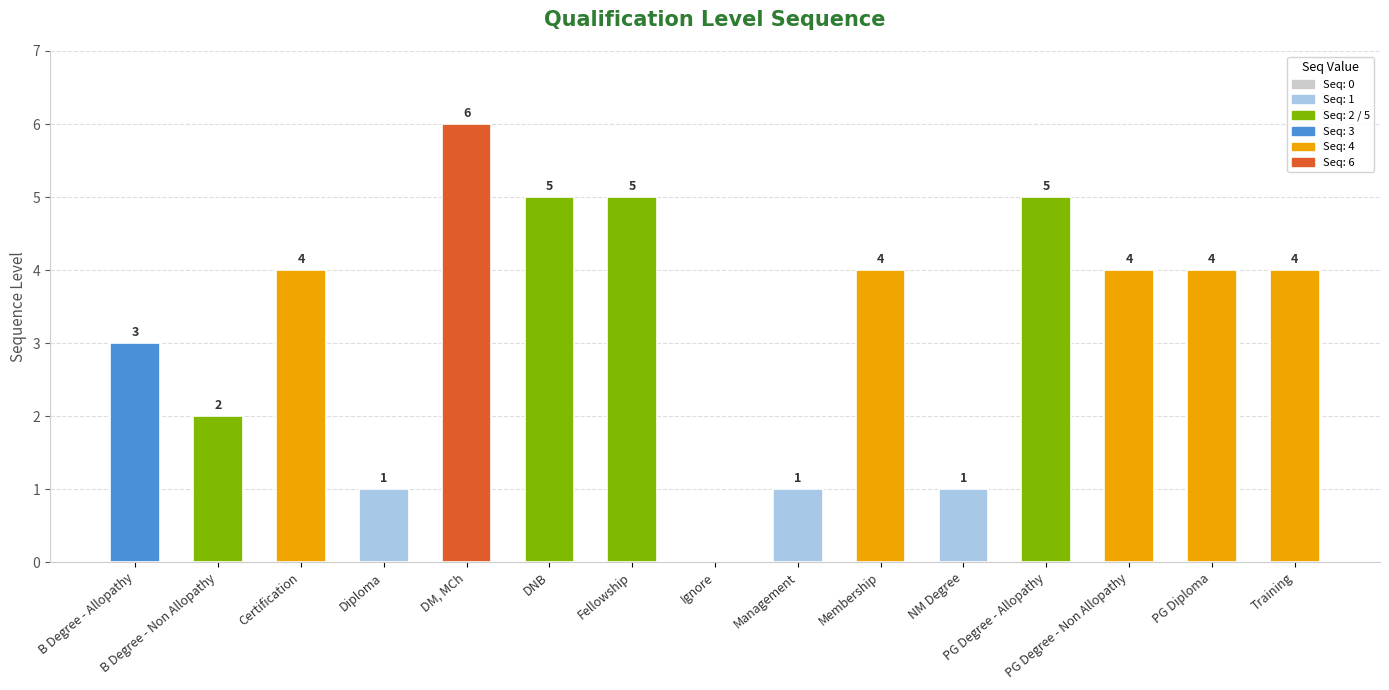

What is the sum of all values?

49